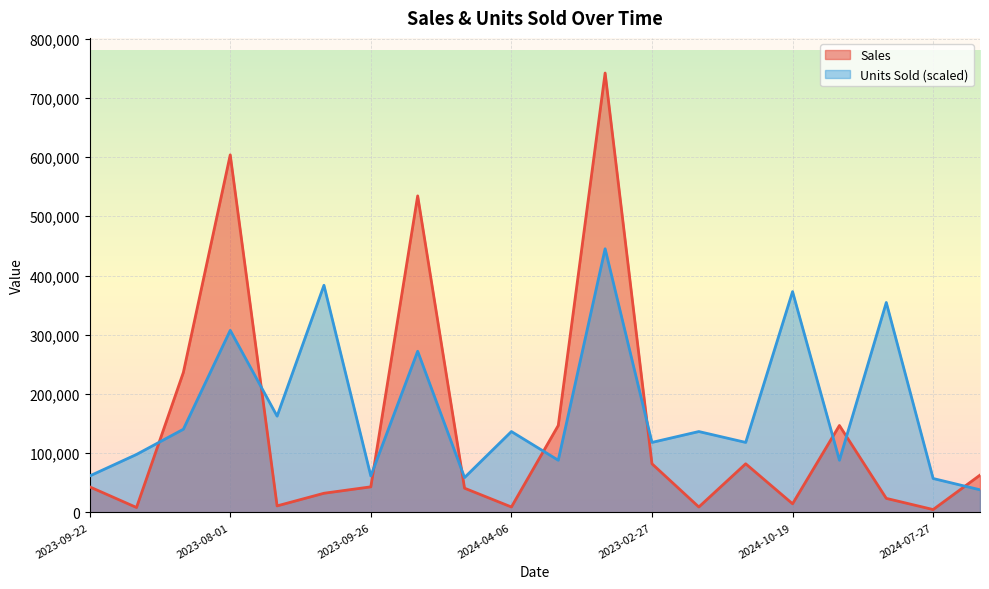

Where is the first local minimum for Sales?

2023-01-11